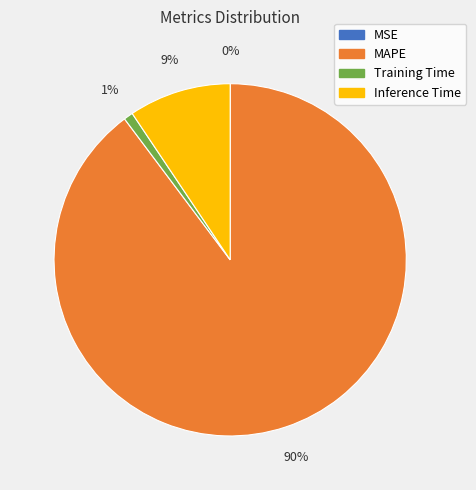

Which category has the biggest portion of the pie?

MAPE